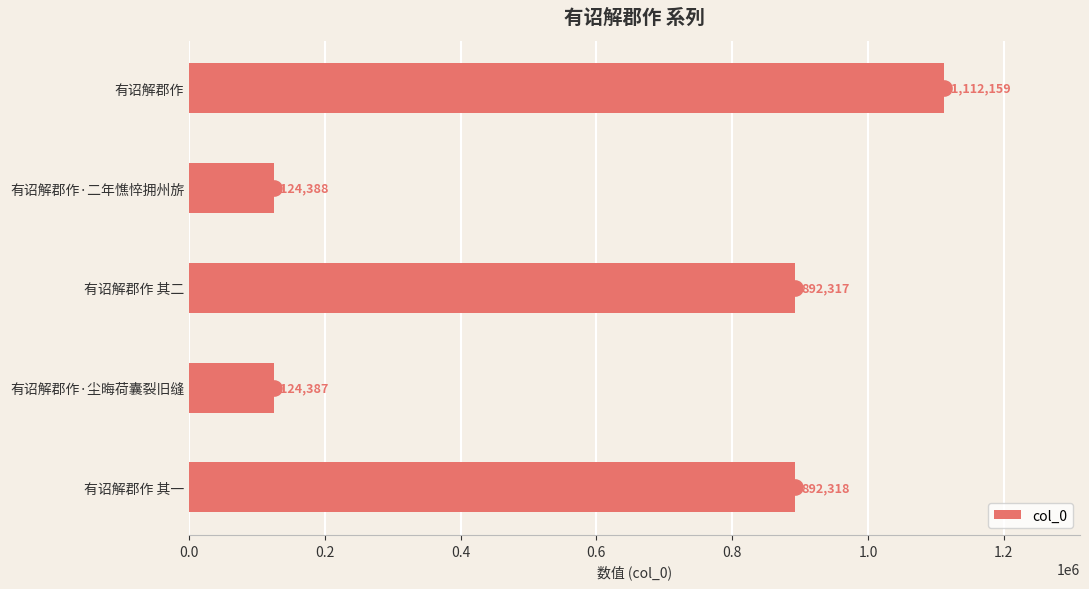

What is the lowest value of the col_0 series?

124387